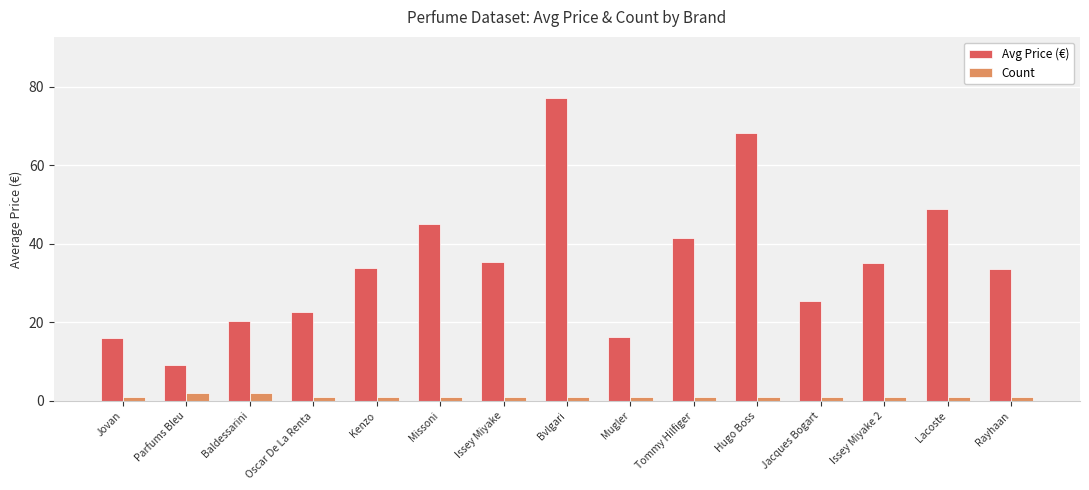

List the series in order of their peak value, lowest first.

Count, Avg Price (€)